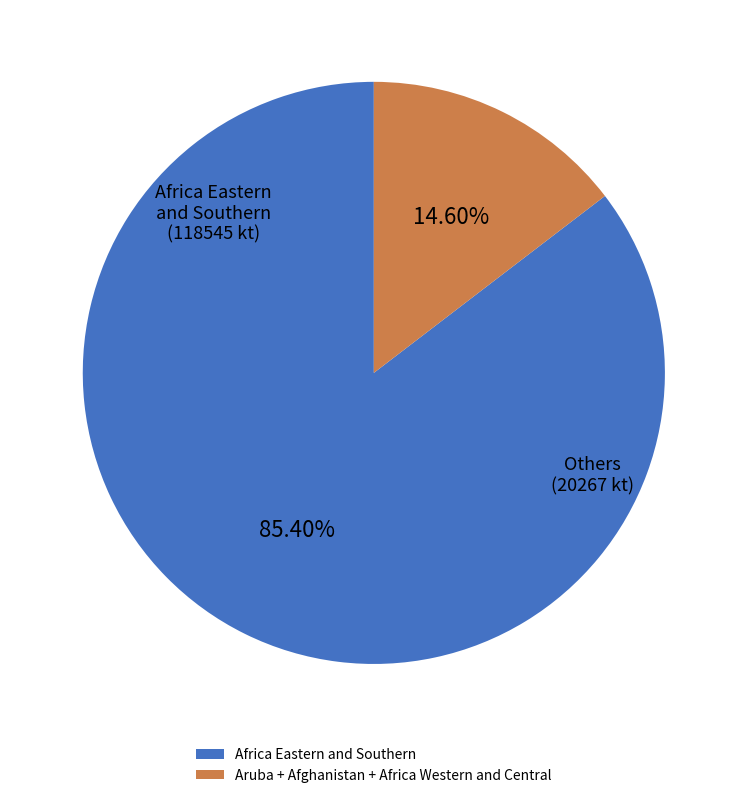

Which category has the biggest portion of the pie?

Africa Eastern and Southern